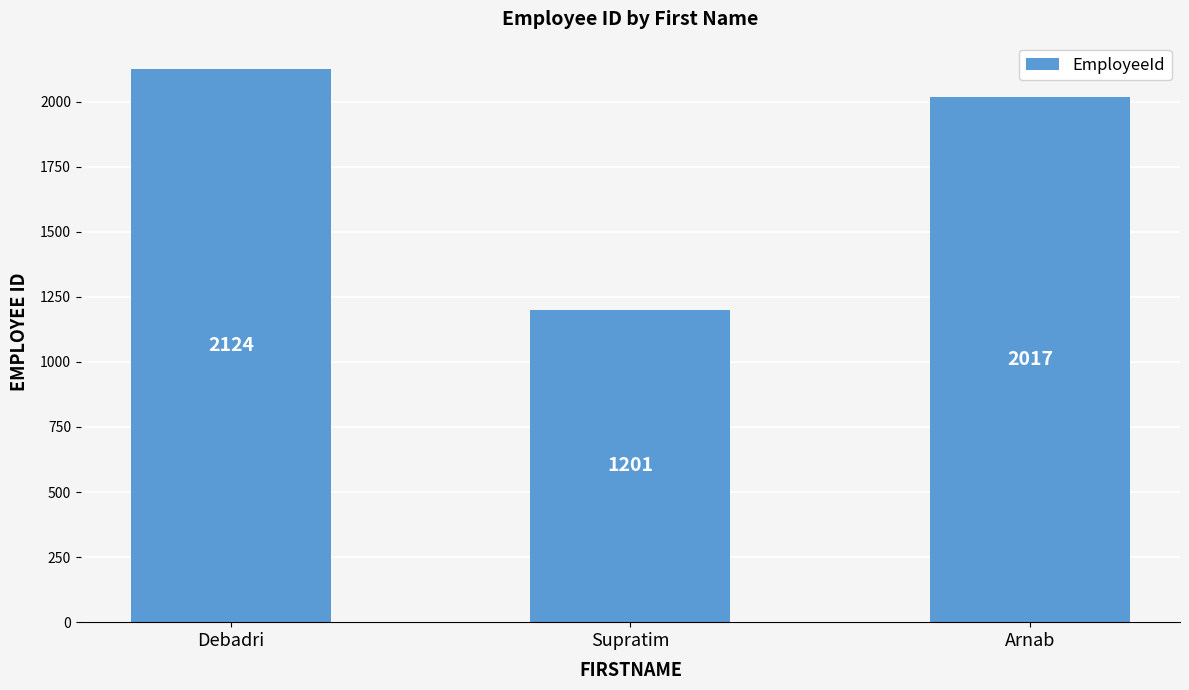

Which category has the highest value across all series?

Debadri